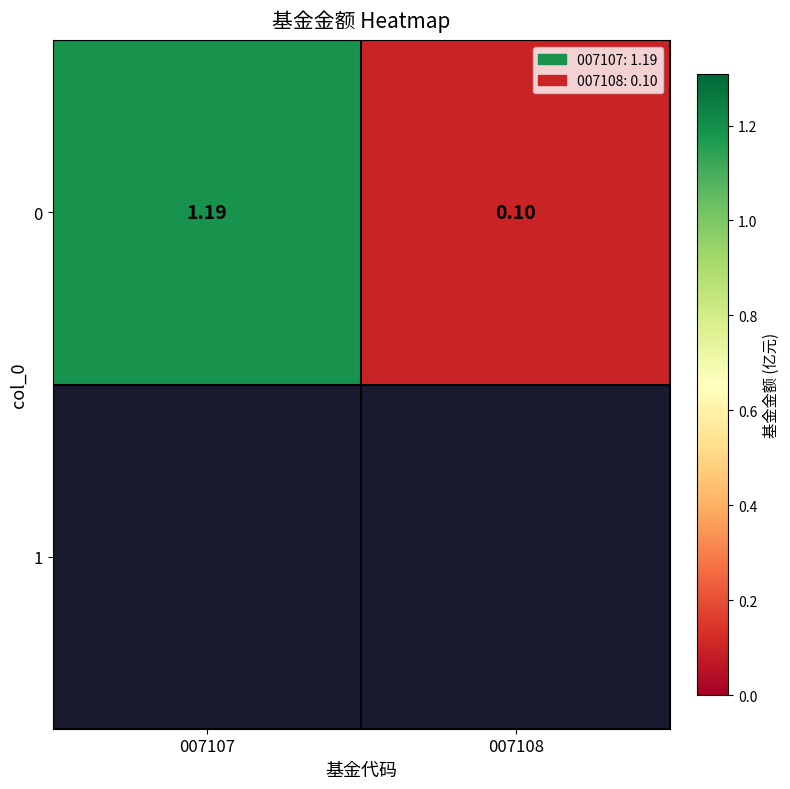

What is the difference between the maximum and minimum values?

1.1